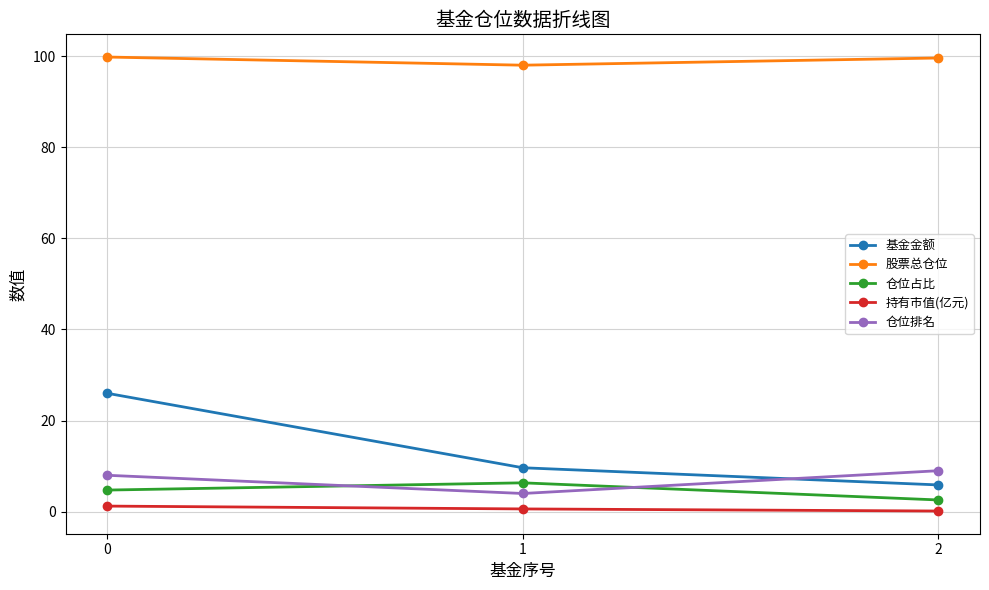

What is the approximate value of 仓位排名 at 2?

9.0